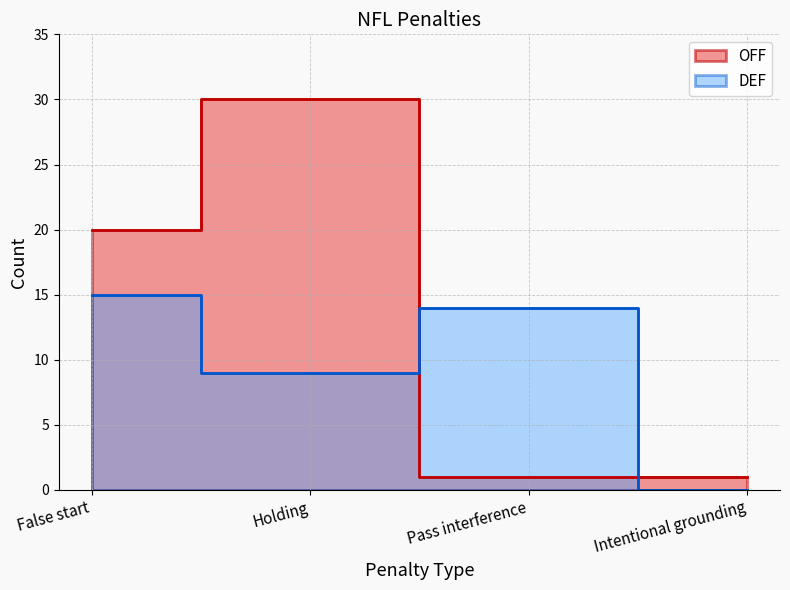

What is the average value of the OFF series?

13